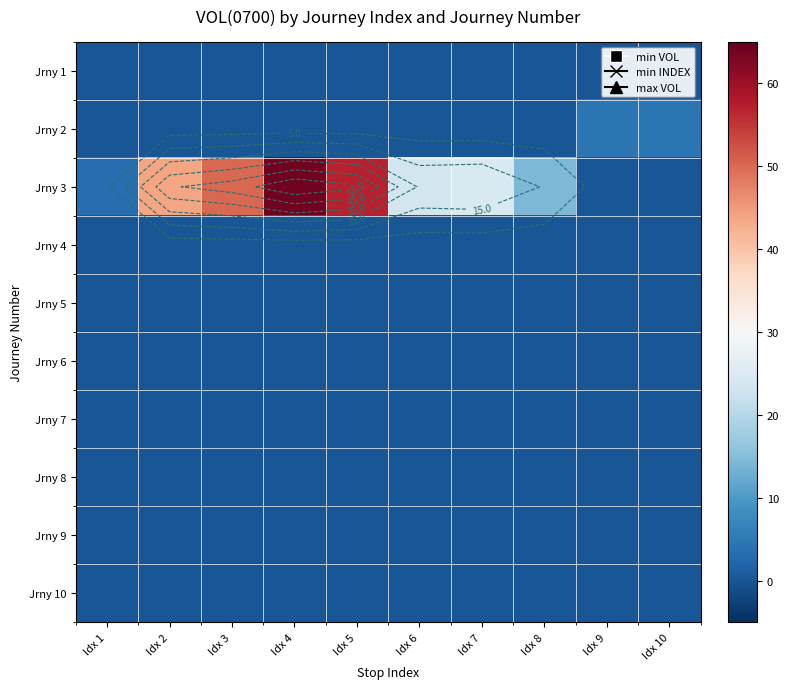

Which series has the widest spread of values?

Jrny 3